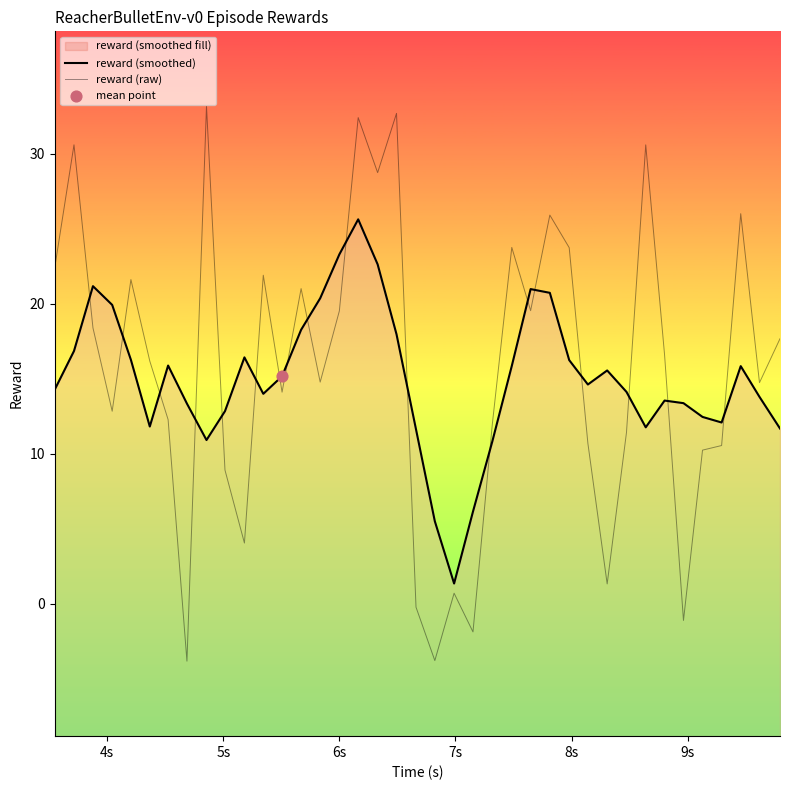

Which series reaches the maximum Y coordinate?

reward (raw)